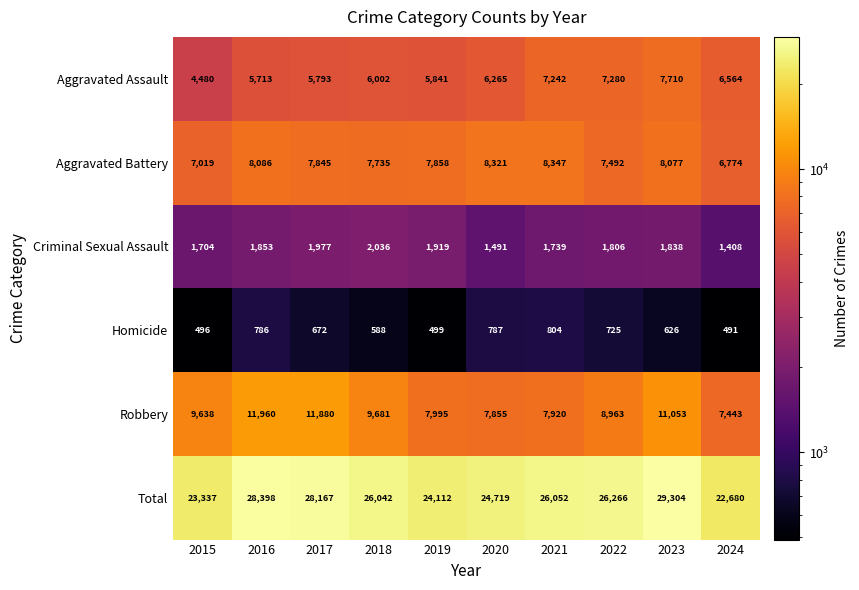

The value of Homicide at 2016 is 786. True or false?

True